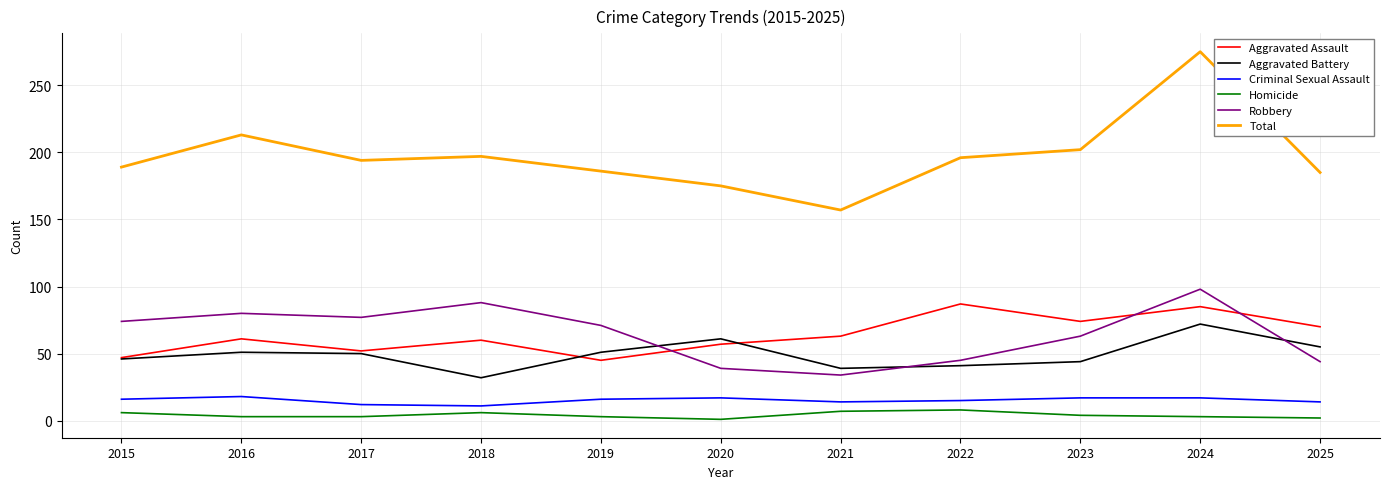

How many Homicide values are between 3 and 6?

7